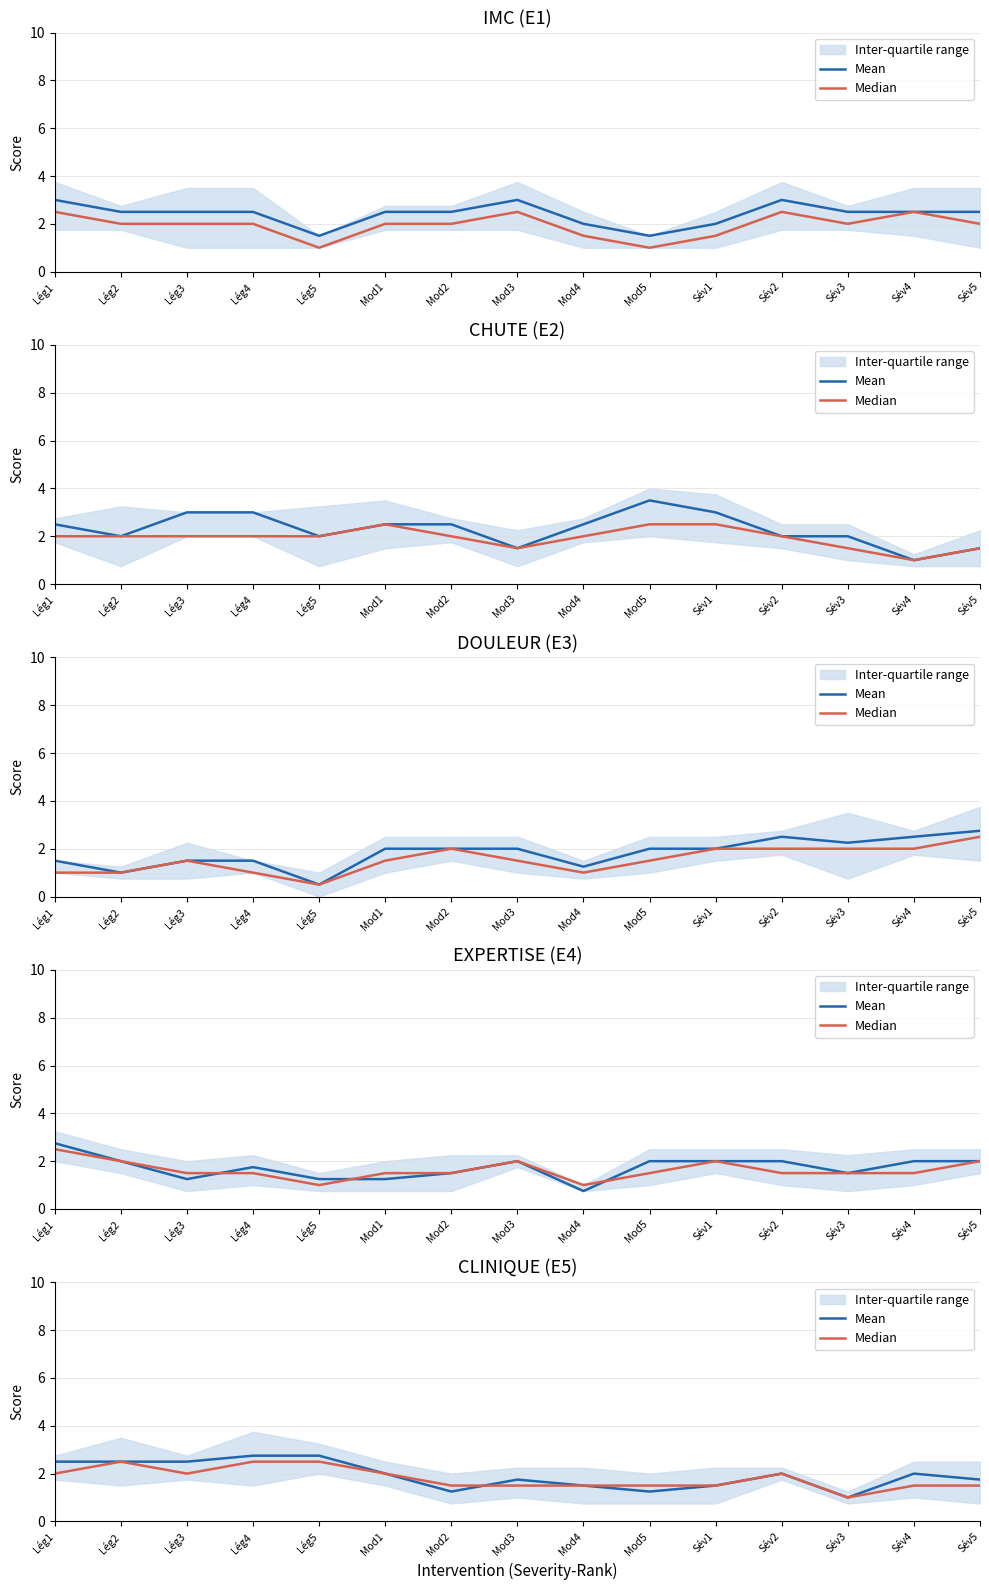

What is the maximum value for Mean?

2.8